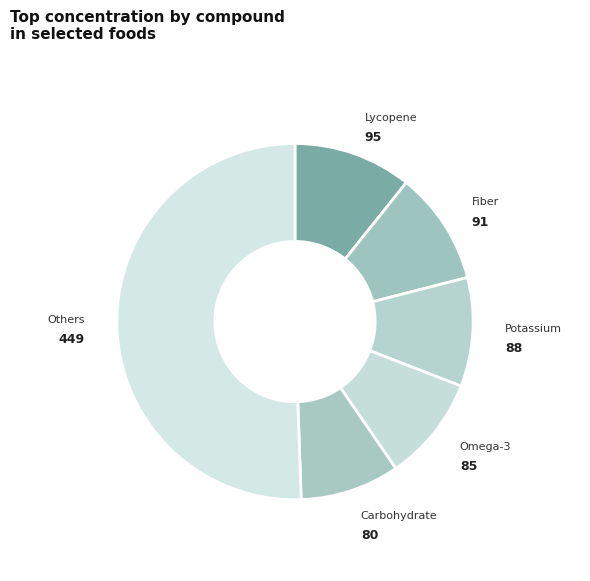

How many segments does this pie chart have?

6